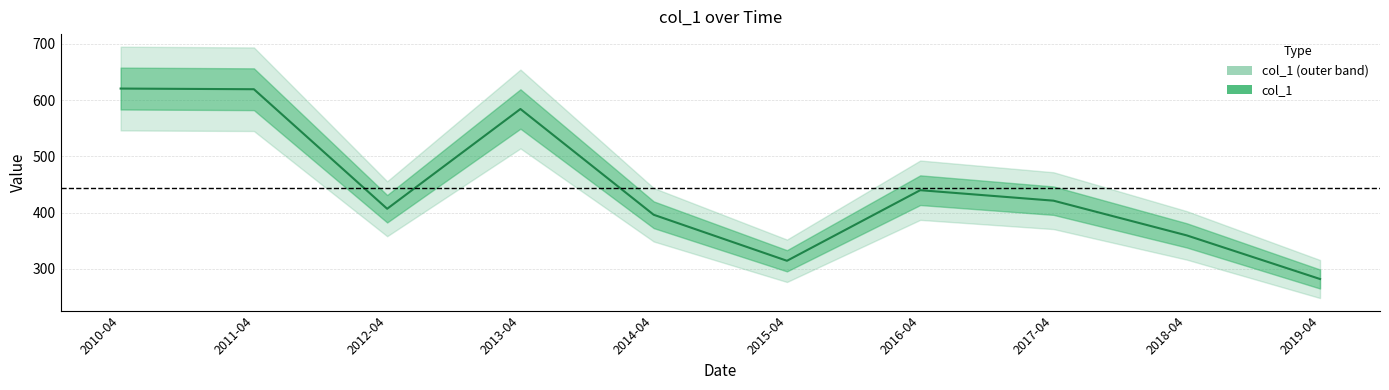

What value does the data have at 2018-04?

359.3